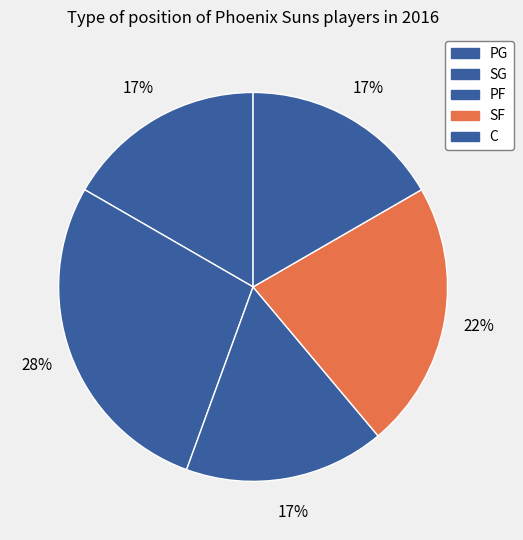

To the nearest percent, what portion does C represent?

17%